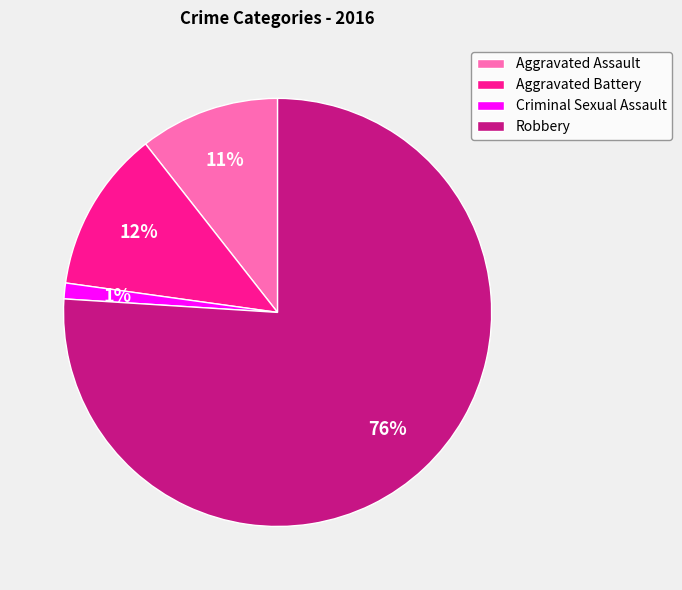

Which category accounts for the majority?

Robbery